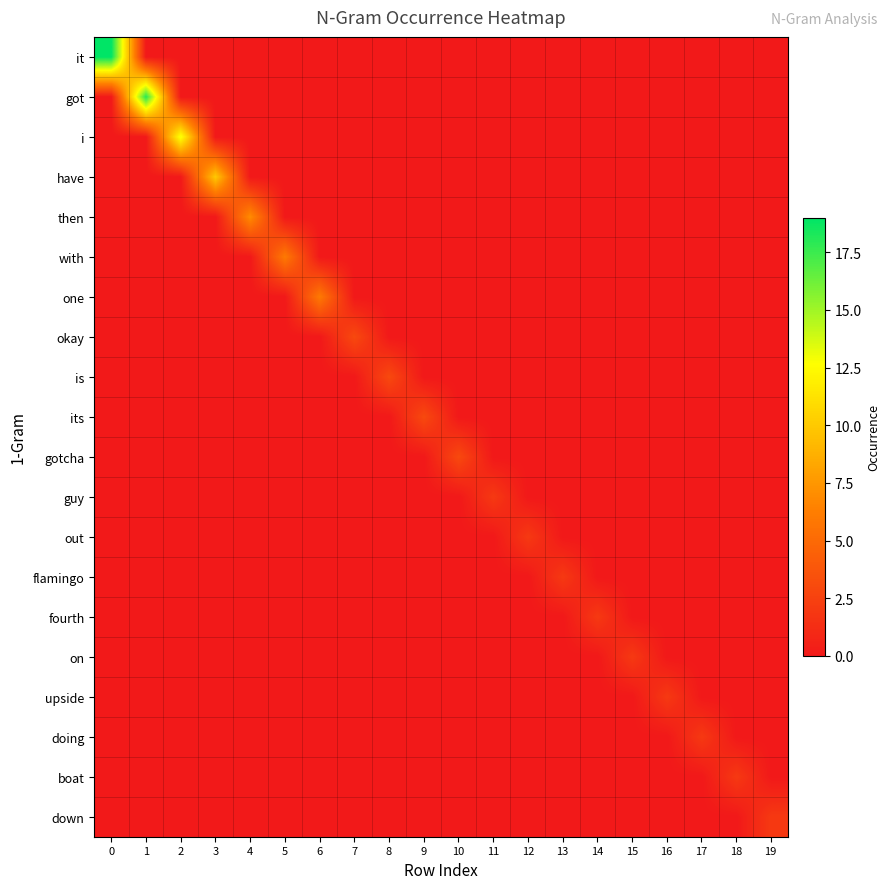

What is the total value across all series at 3?

10